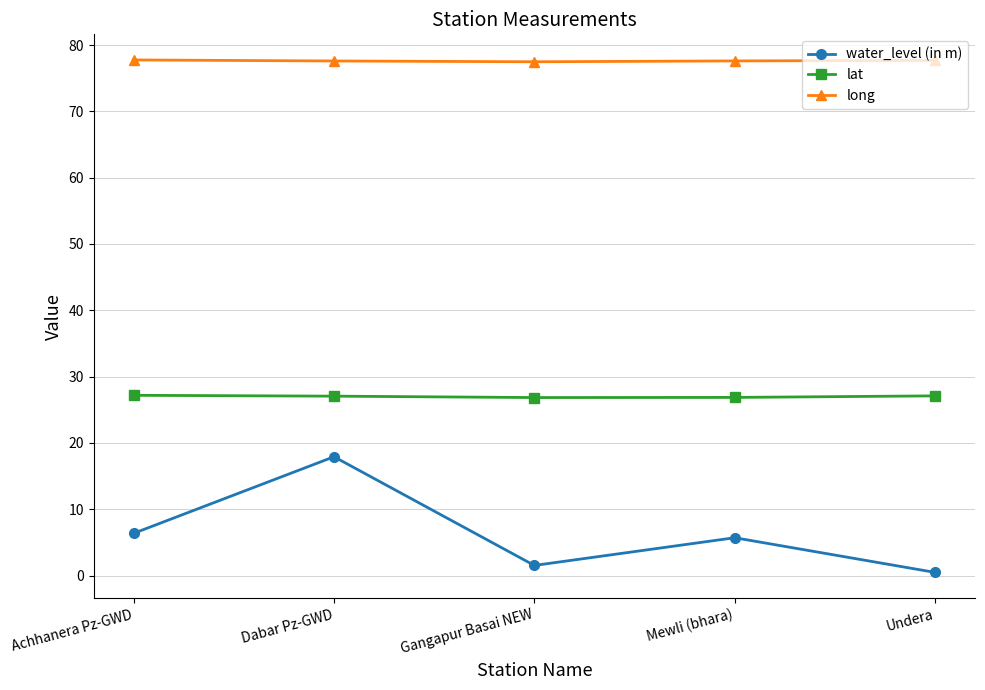

True or false: lat and long intersect in this chart.

False